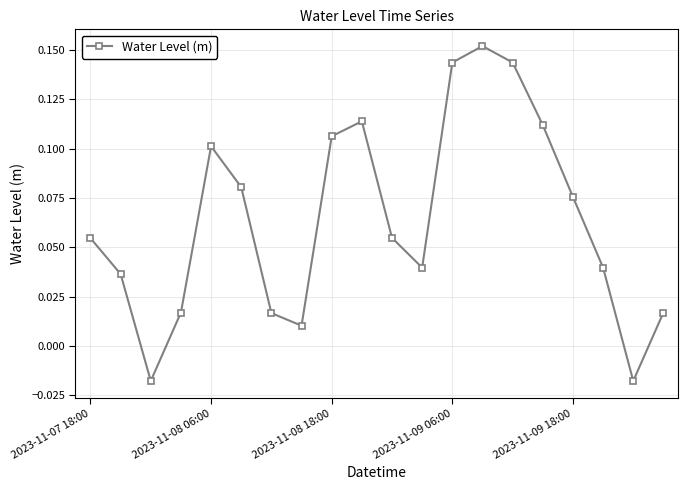

What is the sum of all values?

1.3